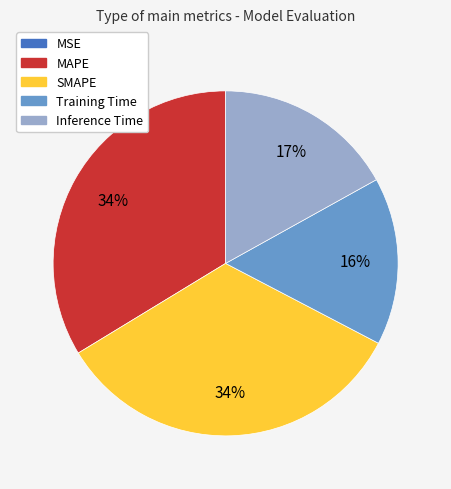

To the nearest percent, what is the difference between the Inference Time and SMAPE slice percentages?

17%